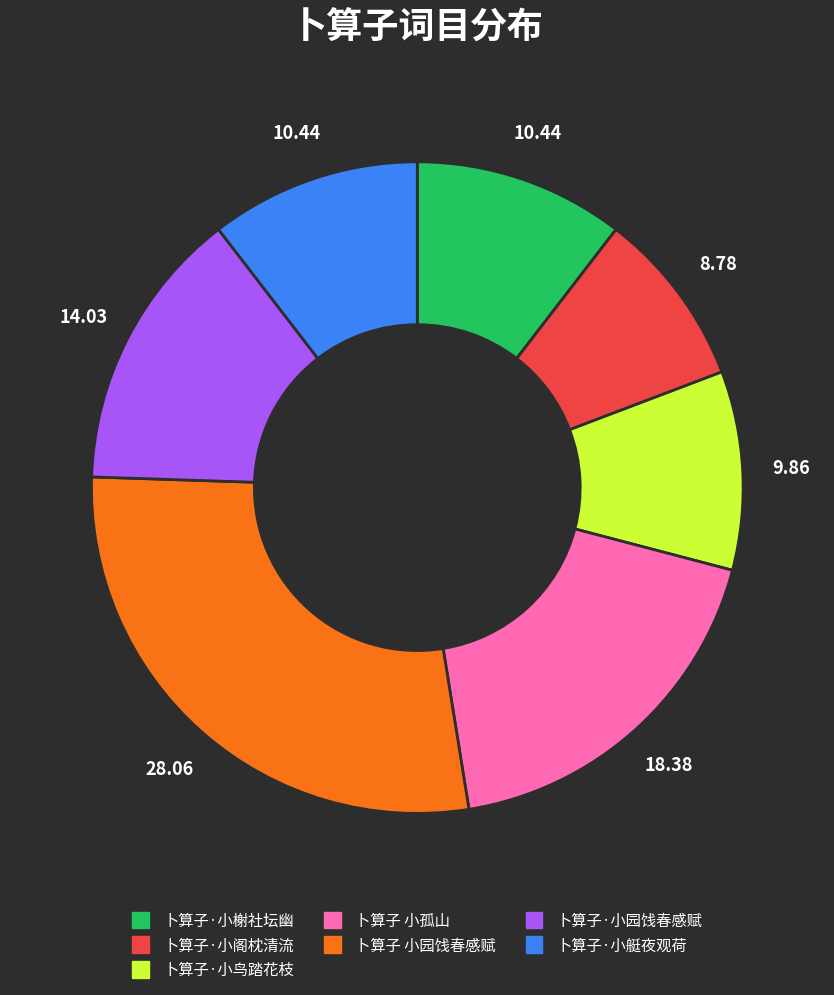

Is there a majority slice in this chart?

No